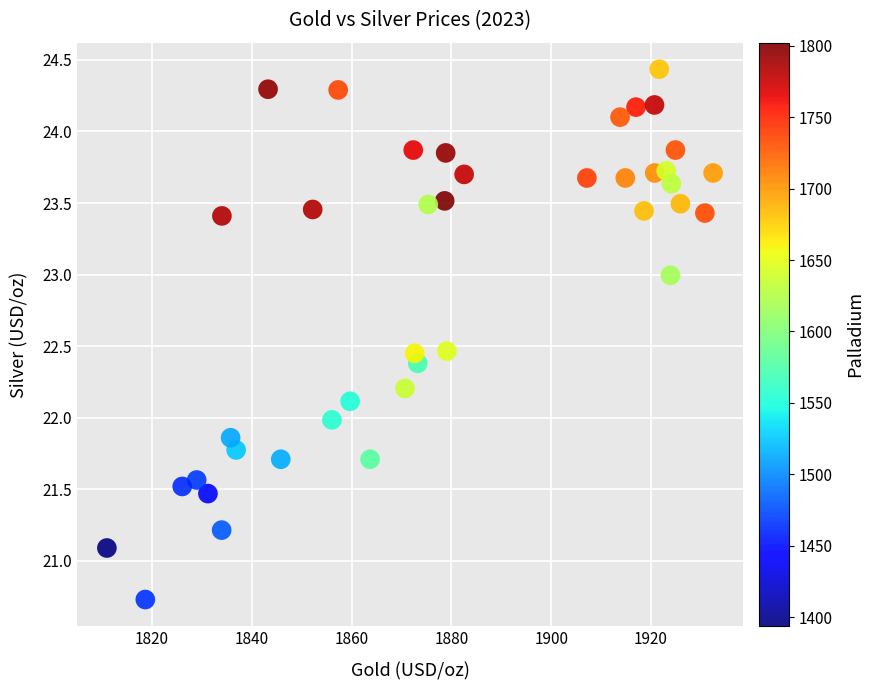

What is the range of X values (max minus min)?

121.5